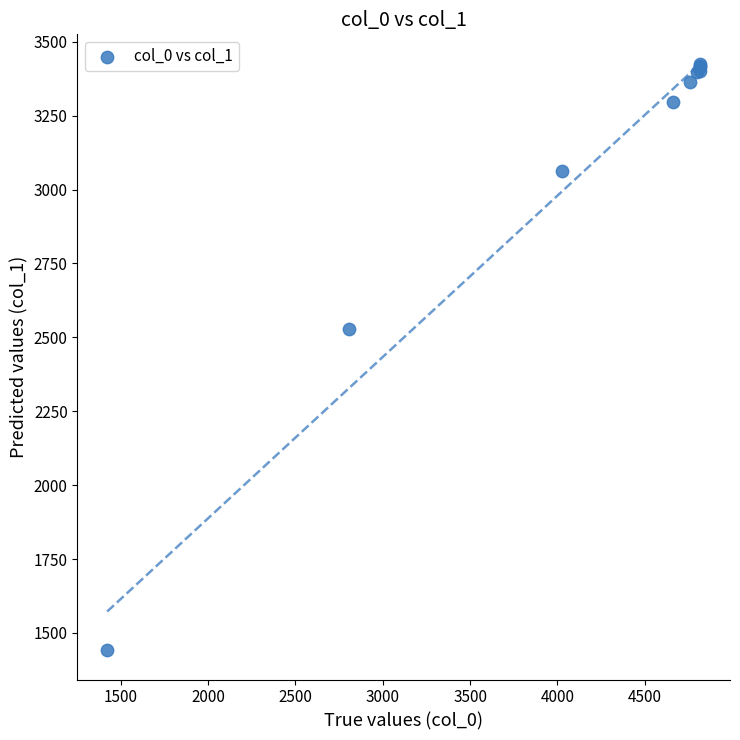

What Y value in the scatter plot is closest to 2433?

2528.5